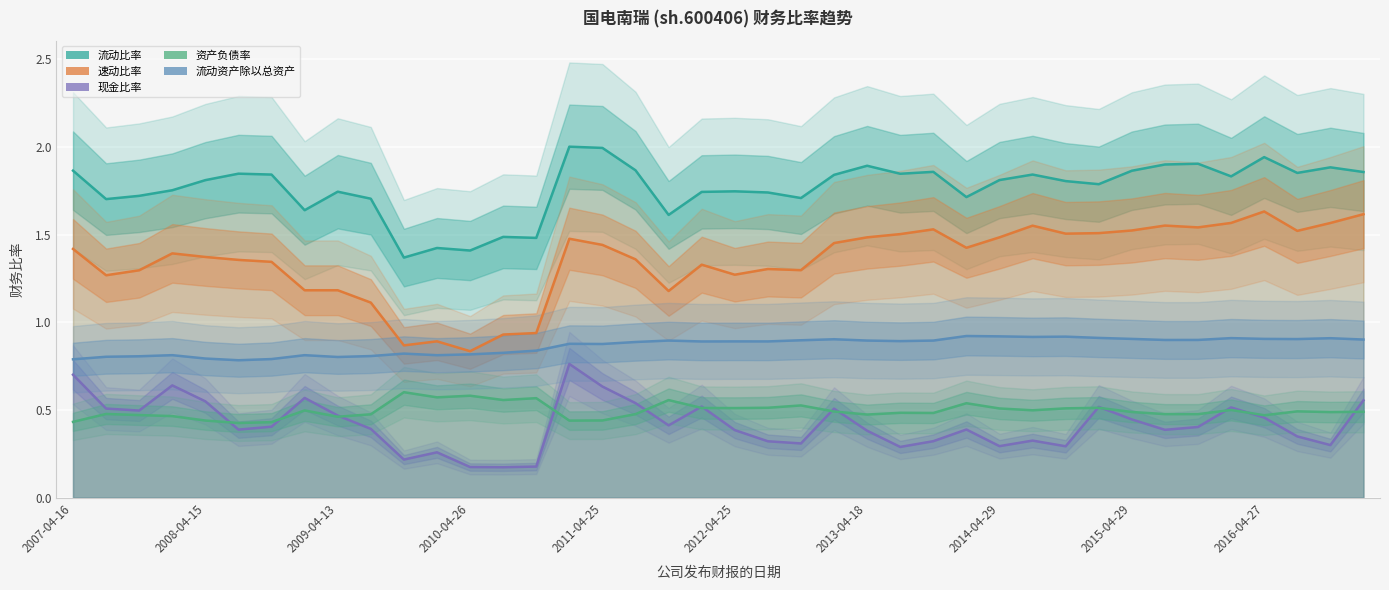

How many series are shown in this chart?

5